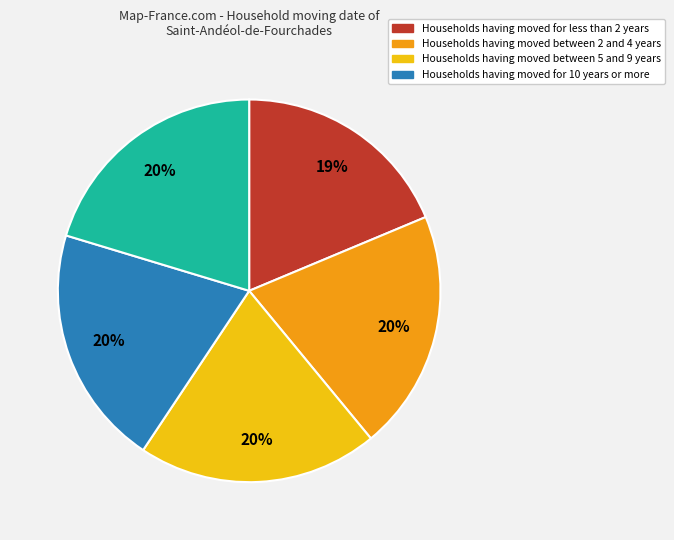

Is there any slice that represents more than half of the pie?

No